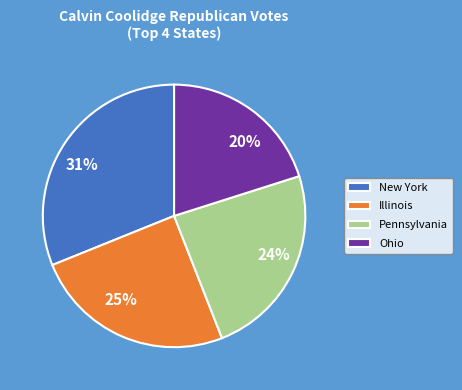

Does any single category account for the majority?

No